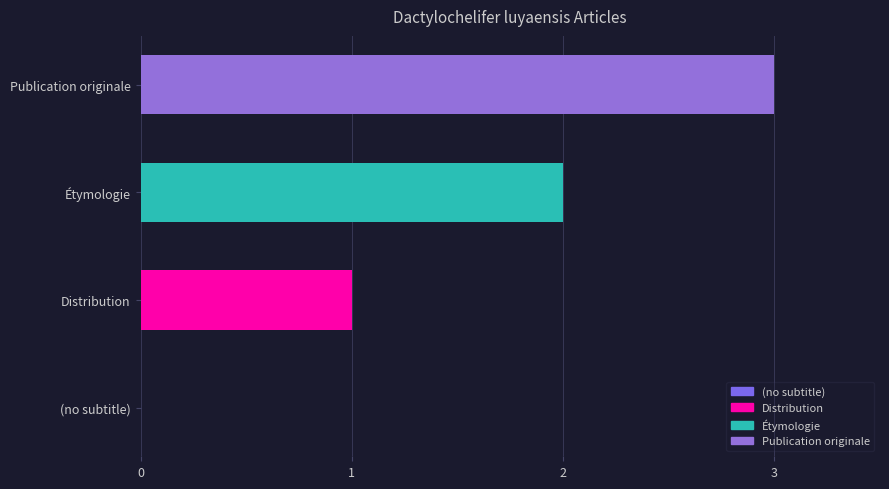

How many values are above zero?

3